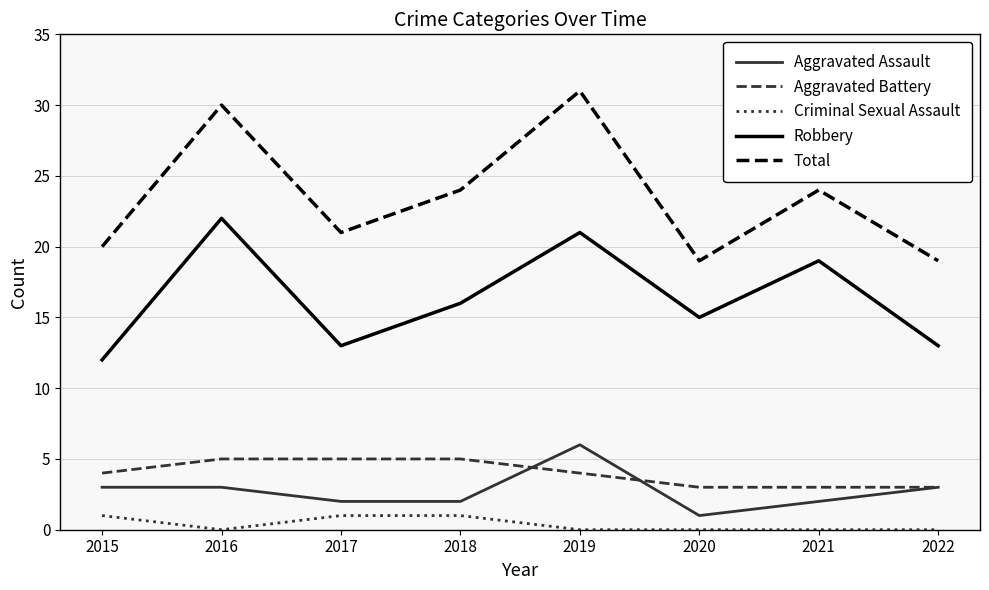

Rank the series at 2018 from lowest to highest value.

Criminal Sexual Assault, Aggravated Assault, Aggravated Battery, Robbery, Total